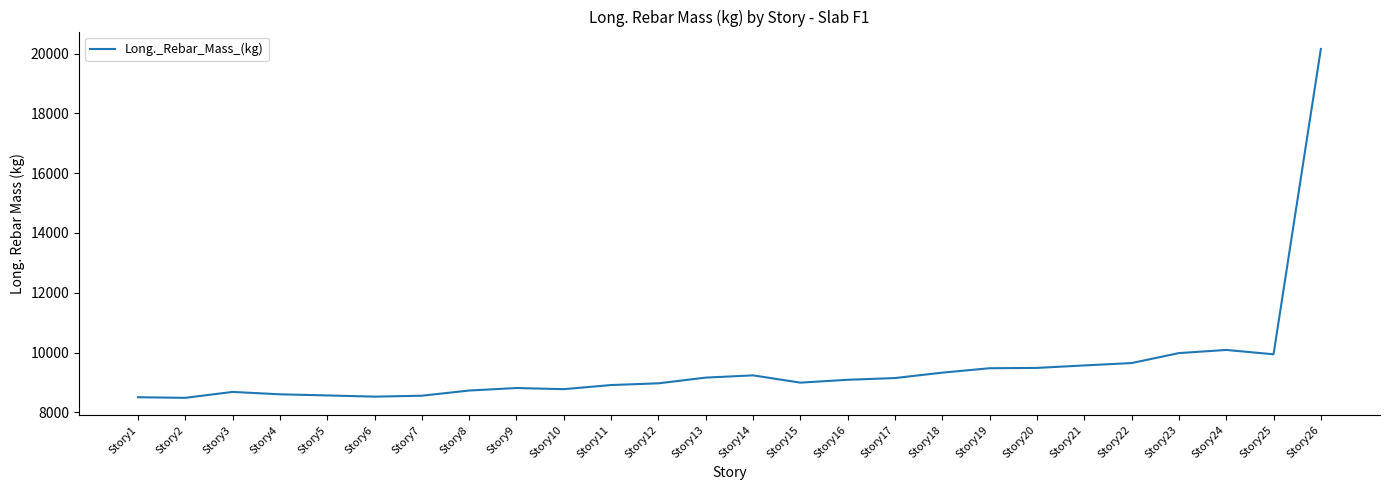

True or false: there are more than 2 points higher than both neighbors.

True